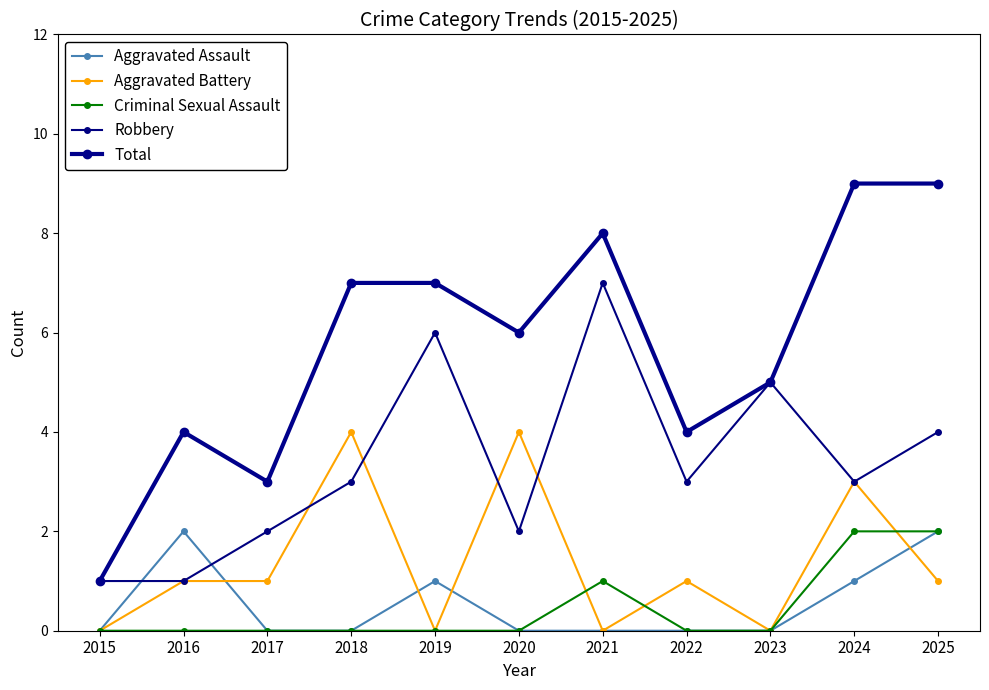

Is it true that Aggravated Assault equals 1 at 2017?

False